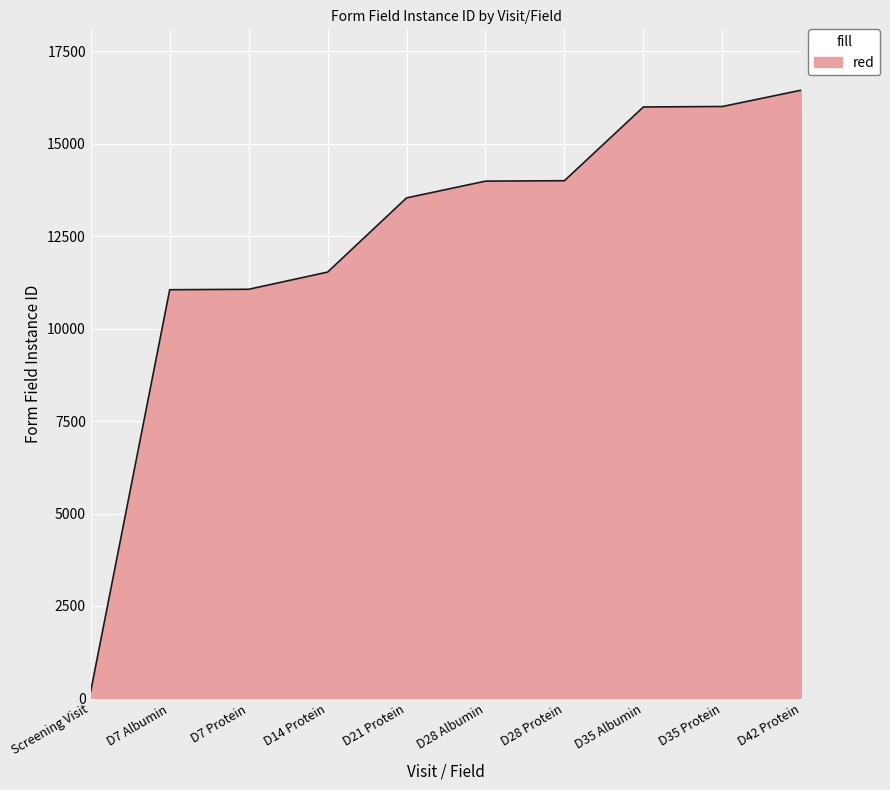

What is the ratio of the value at D21 Protein to the value at D14 Protein?

1.2